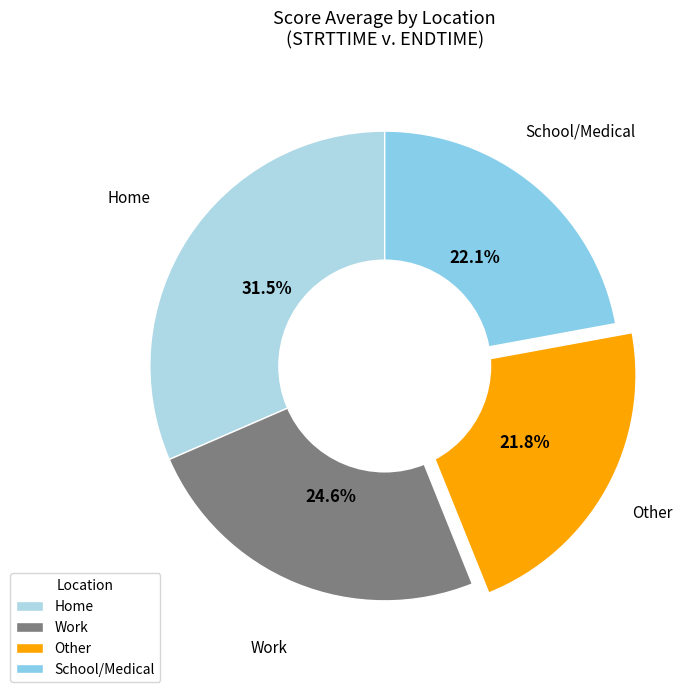

How many segments does this pie chart have?

4